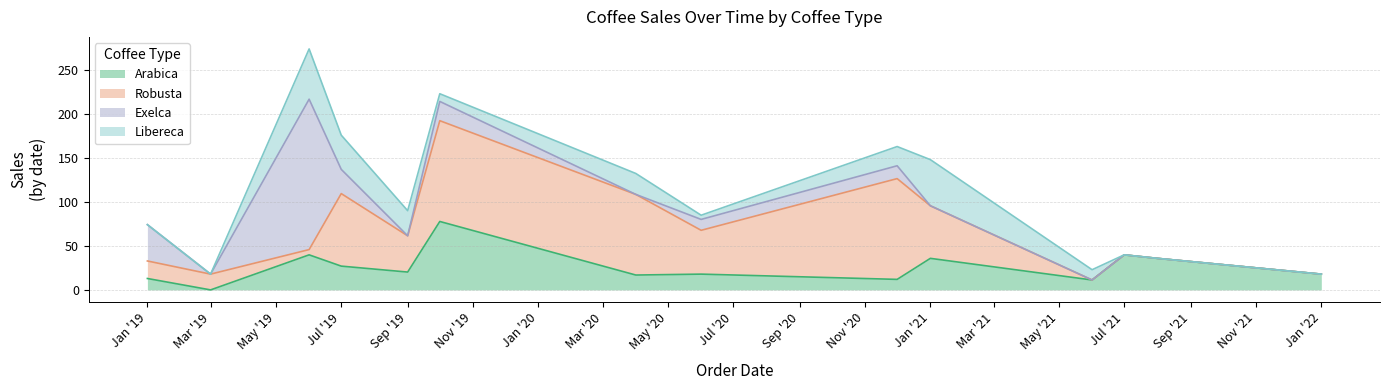

What is the label of the 11th point from the left?

2021-06